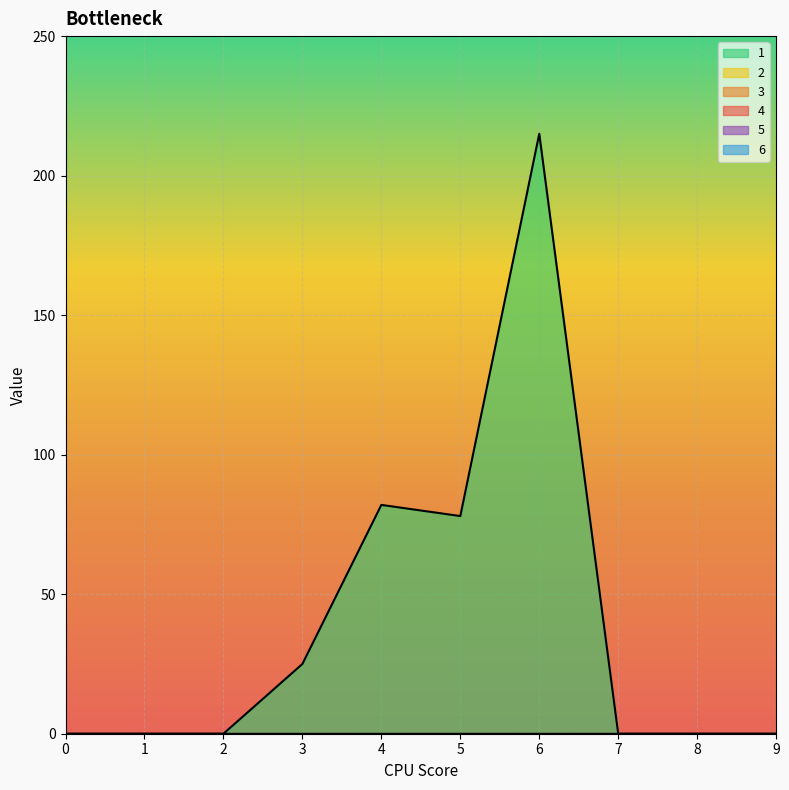

True or false: 4 and 3 intersect in this chart.

False